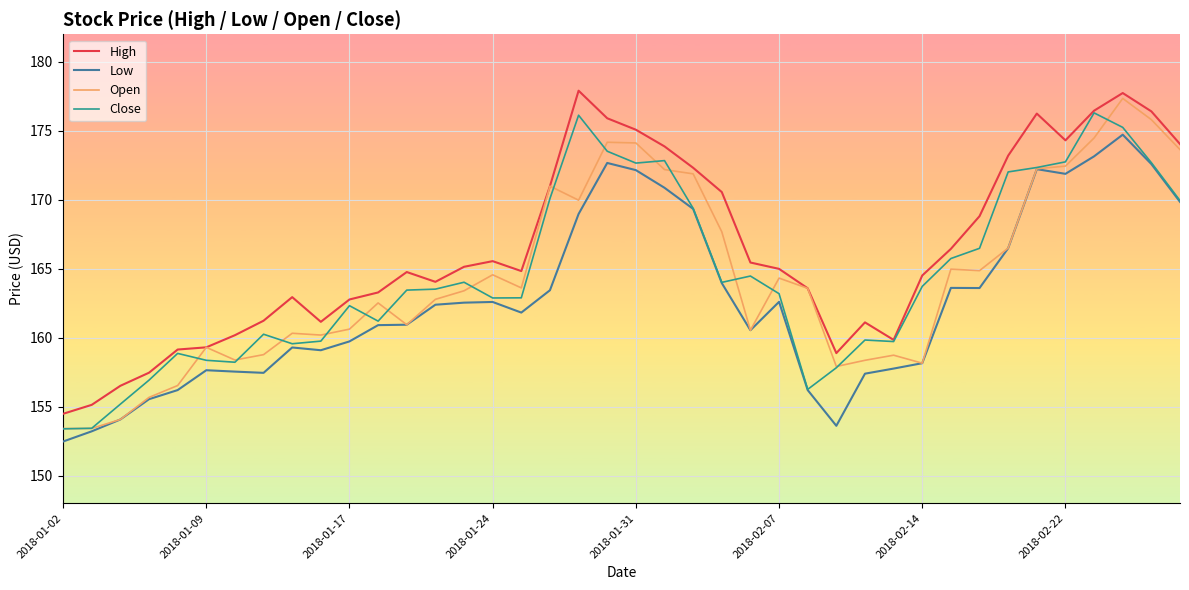

What is the minimum value shown in the chart?

152.5